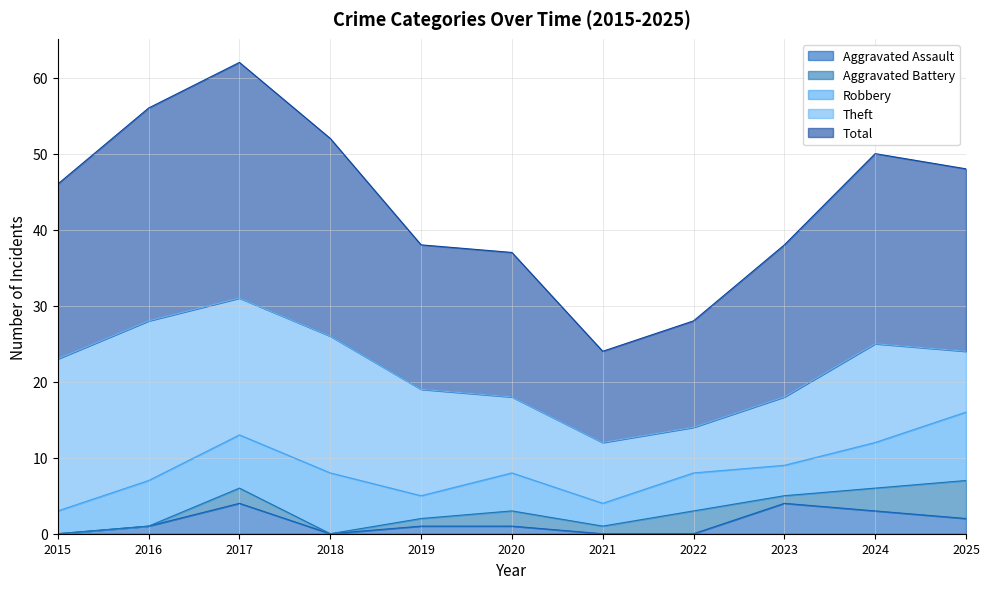

List the series in order of their peak value, highest first.

Total, Theft, Robbery, Aggravated Battery, Aggravated Assault